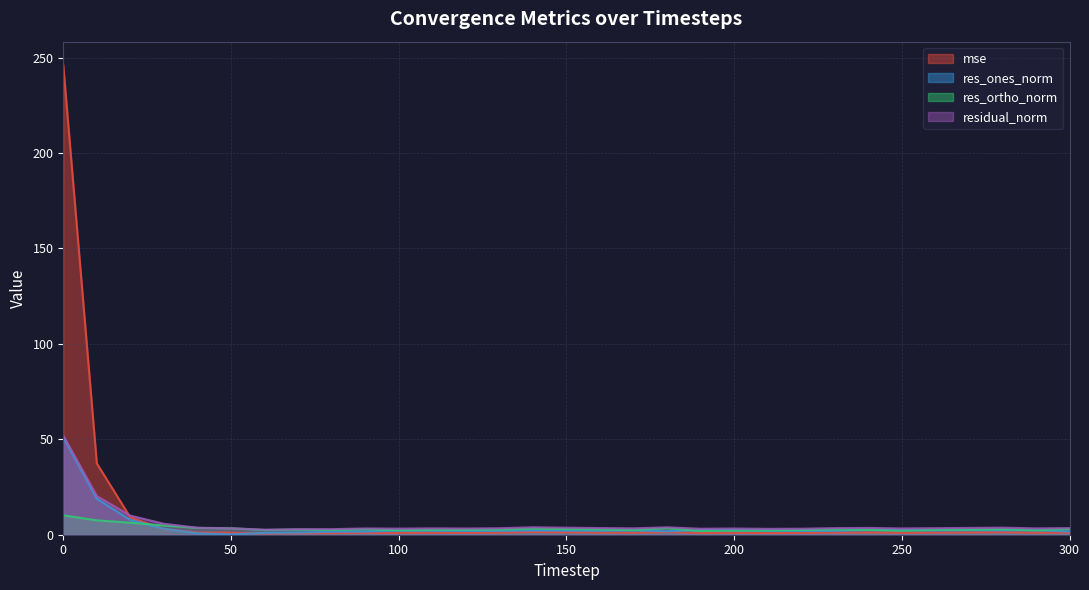

Between 190 and 80, which is larger?

190